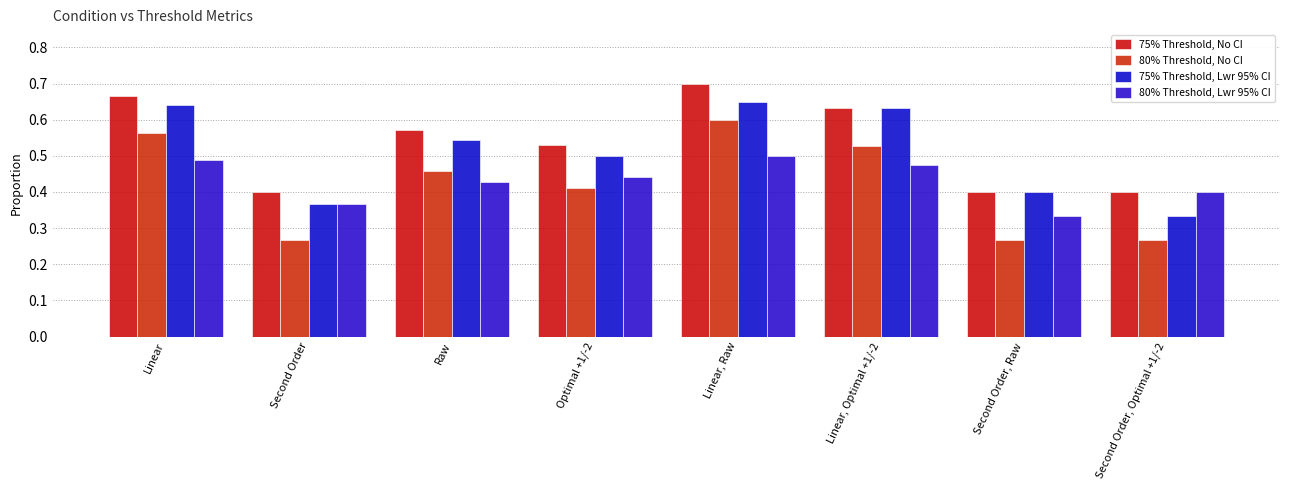

Reading right to left, what are all the values shown in this chart?

75% Threshold, No CI: 0.4	0.4	0.6	0.7	0.5	0.6	0.4	0.7
80% Threshold, No CI: 0.3	0.3	0.5	0.6	0.4	0.5	0.3	0.6
75% Threshold, Lwr 95% CI: 0.3	0.4	0.6	0.7	0.5	0.5	0.4	0.6
80% Threshold, Lwr 95% CI: 0.4	0.3	0.5	0.5	0.4	0.4	0.4	0.5